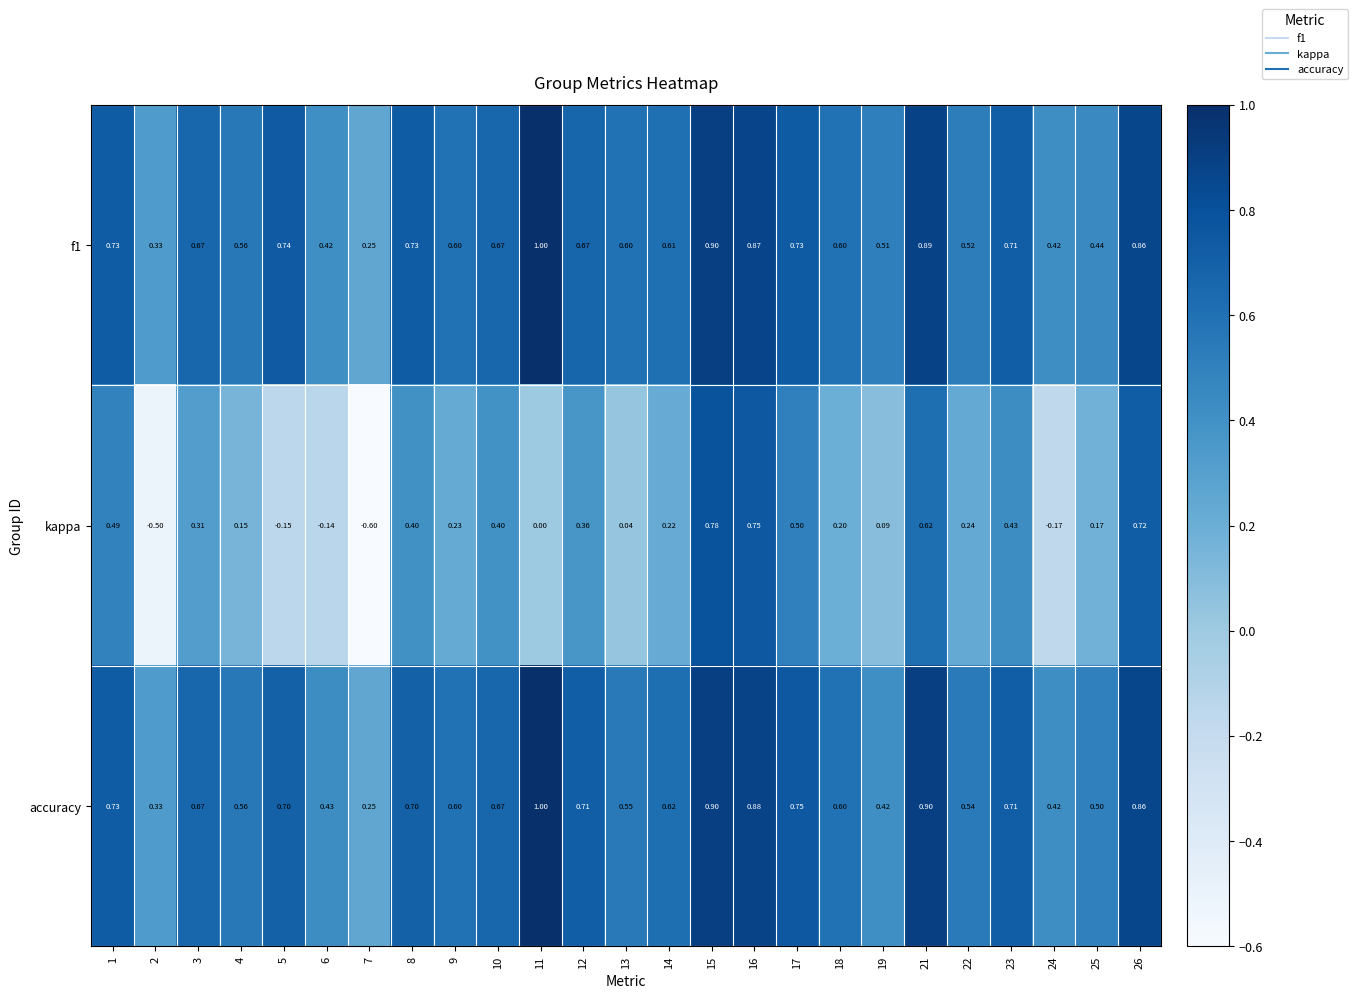

Is the value of accuracy at 16 greater than the value of kappa at 12?

Yes